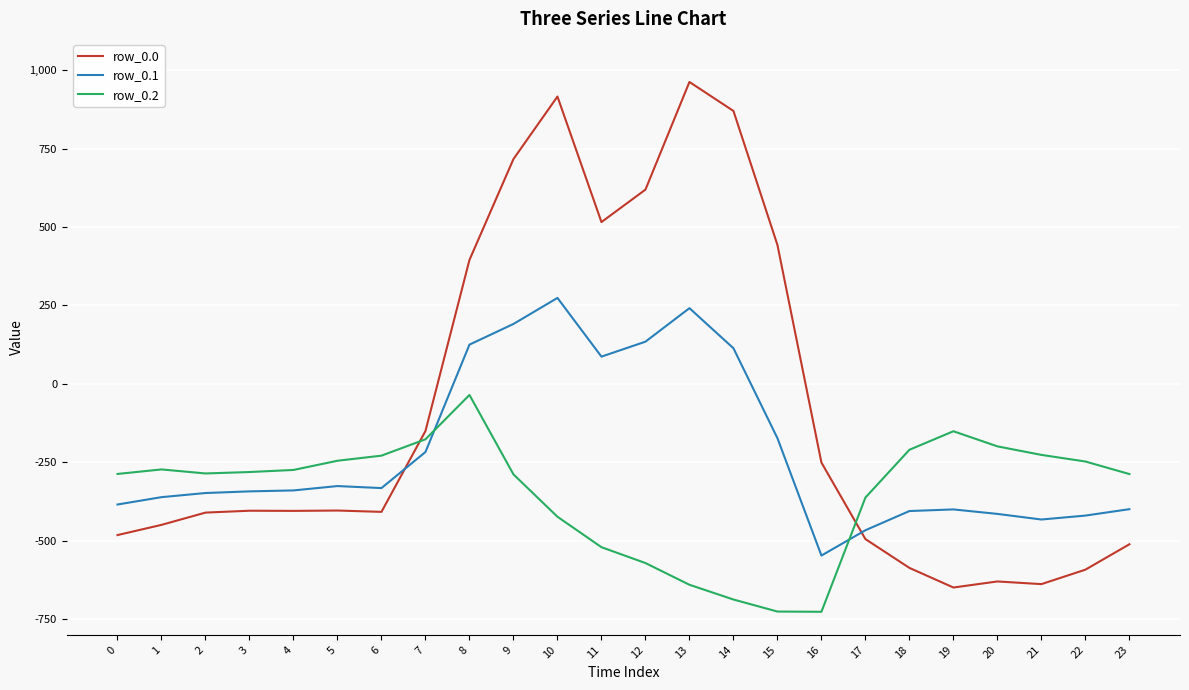

What is the difference between the maximum and minimum values in the row_0.0 series?

1611.9